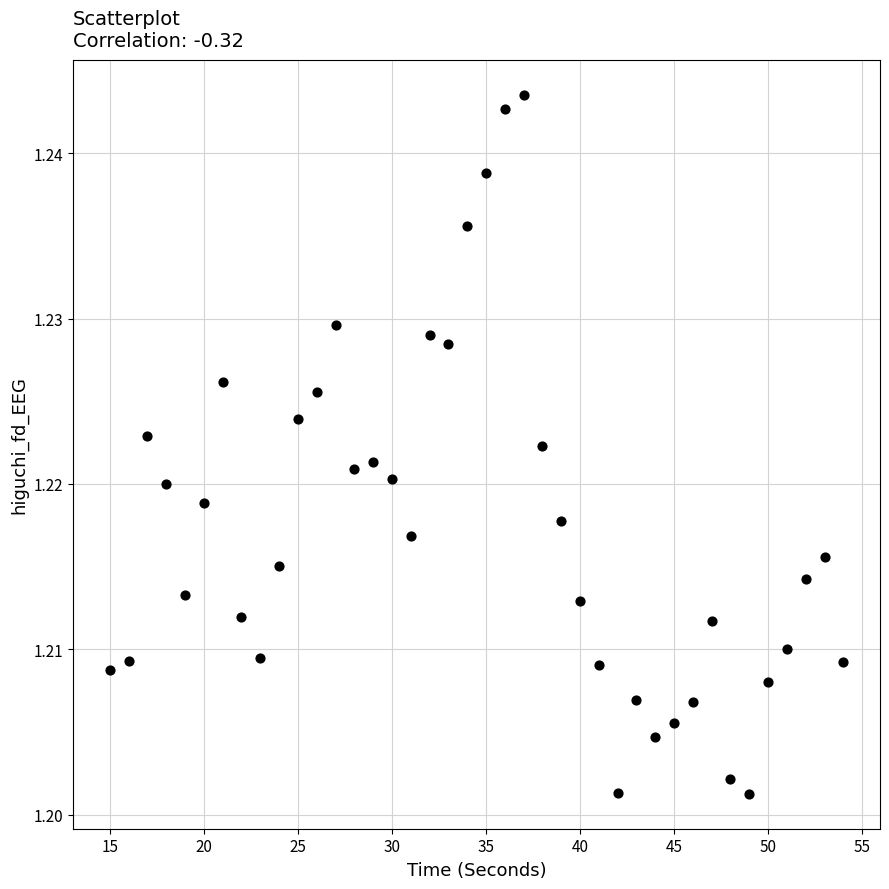

What is the range of X values (max minus min)?

39.0